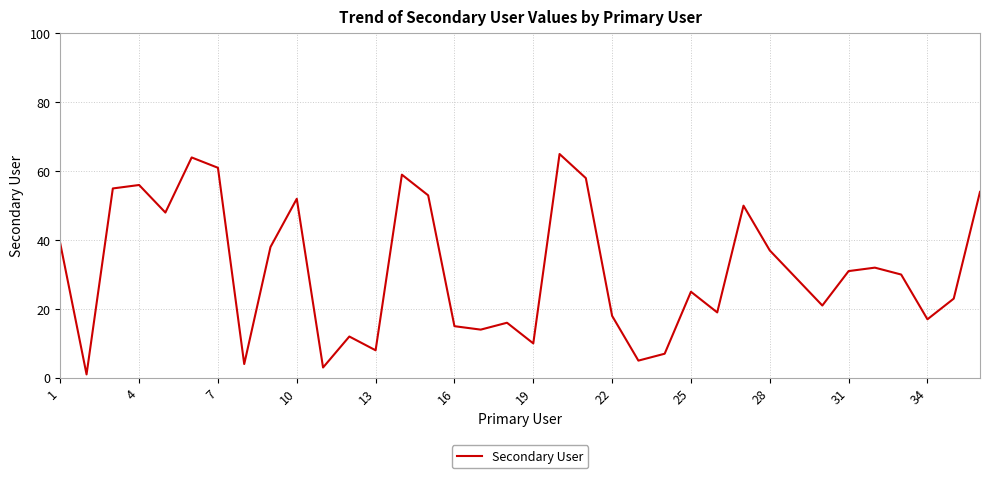

What is the maximum value shown in the chart?

65